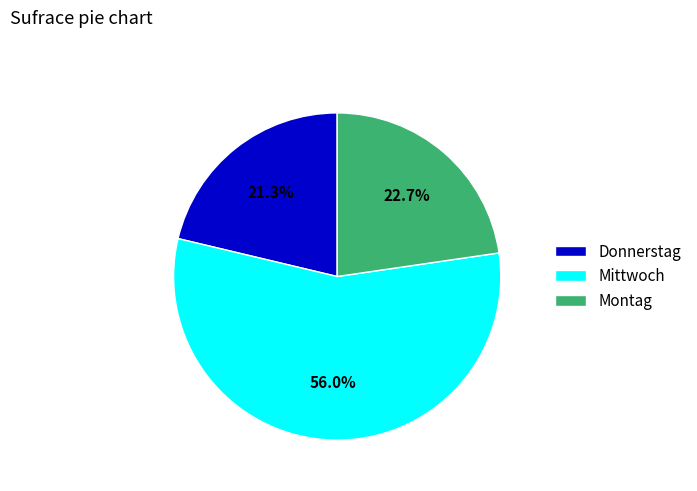

The Montag slice represents 23% of the pie. True or false?

True